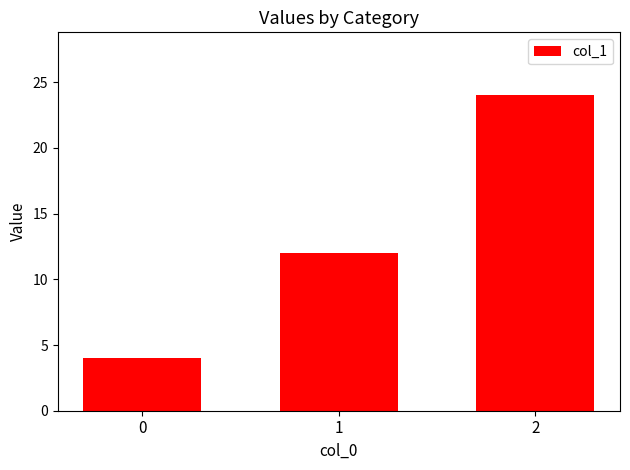

What is the approximate value at 2?

24